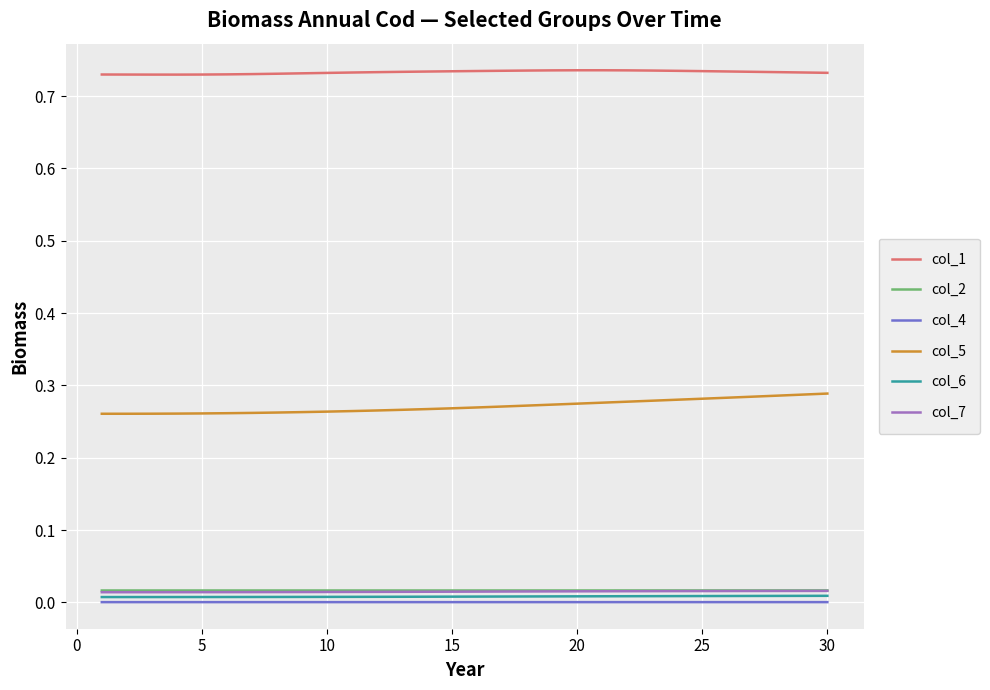

True or false: col_2 and col_7 intersect in this chart.

False